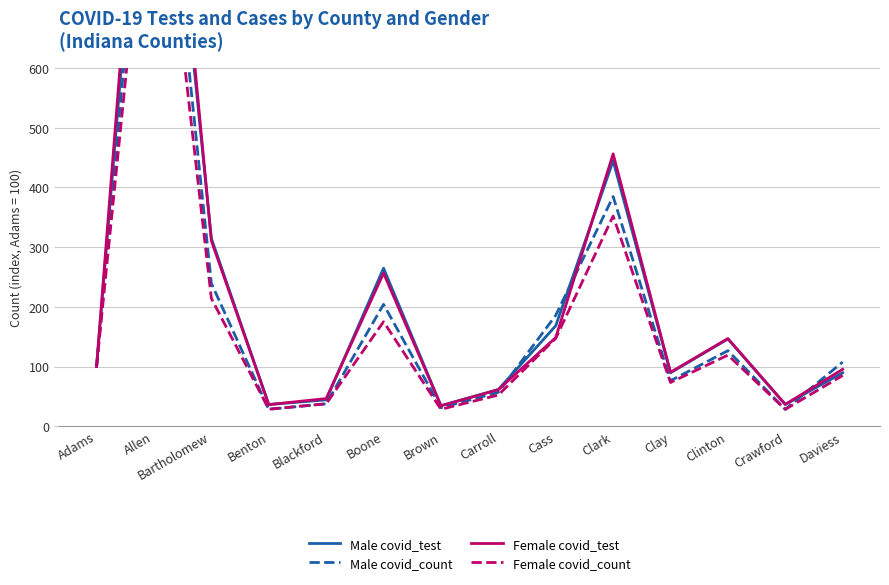

What position from the left is Cass?

9